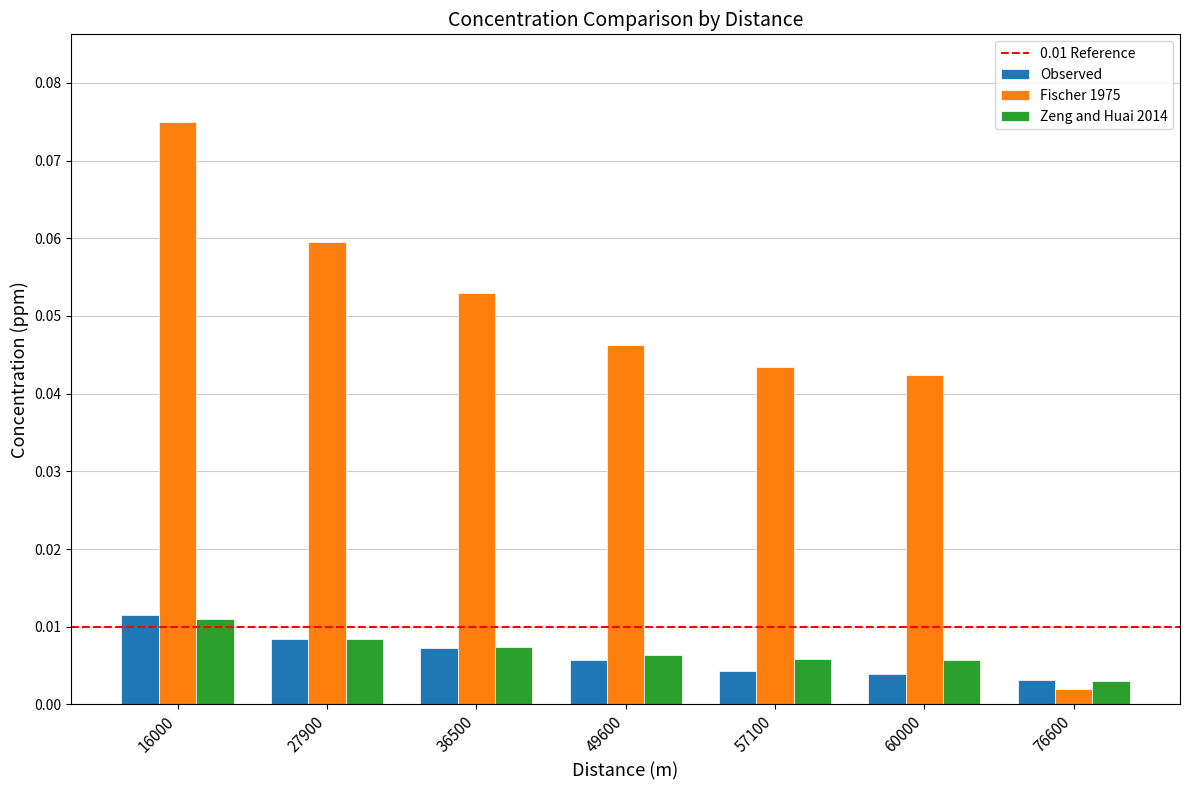

At which label is Fischer 1975 closest to 0?

76600